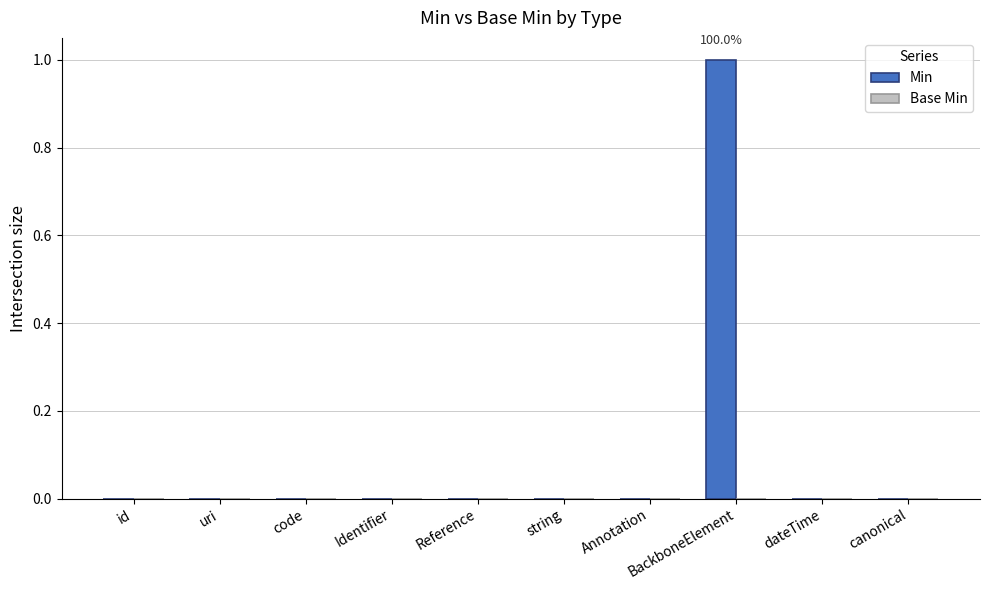

Which label corresponds to the largest value in the chart?

BackboneElement